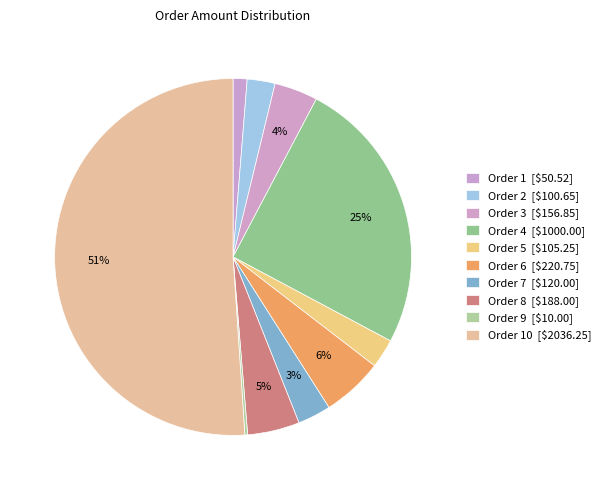

How many segments does this pie chart have?

10